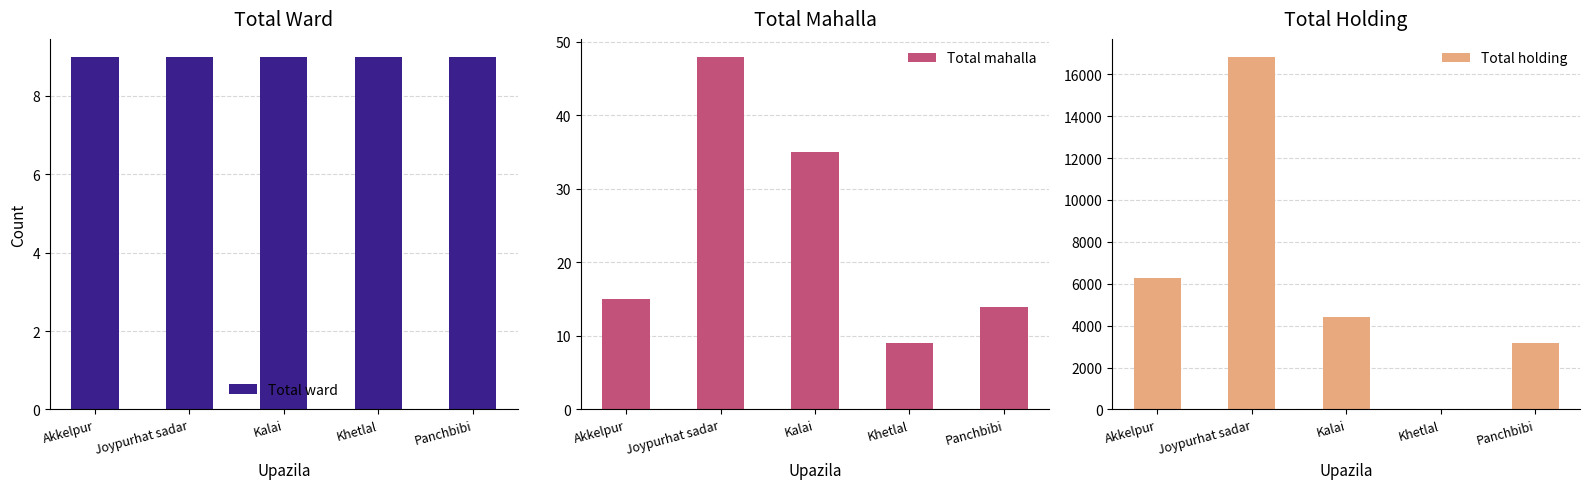

Between Joypurhat sadar and Khetlal, which series saw the biggest shift?

Total holding